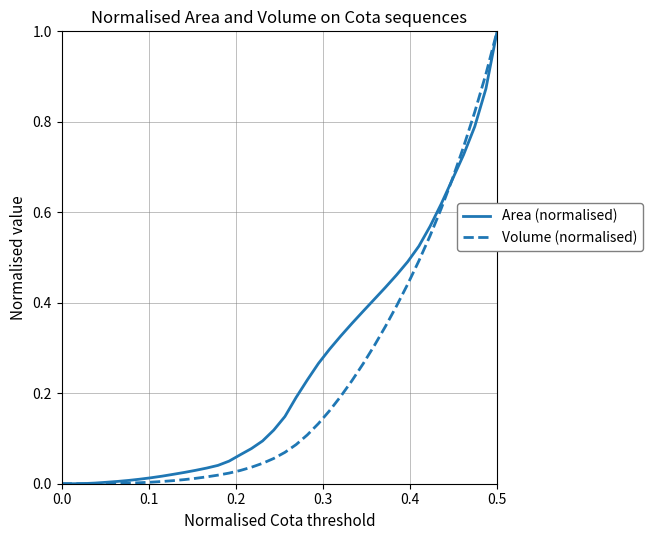

What is the maximum value for Area (normalised)?

1.0